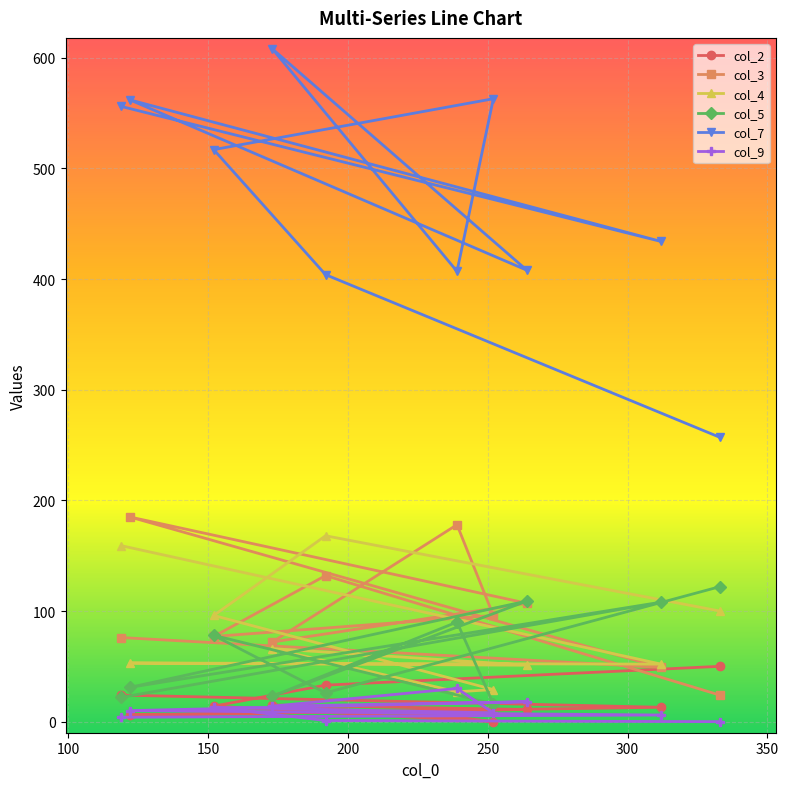

What is the maximum value shown in the chart?

608